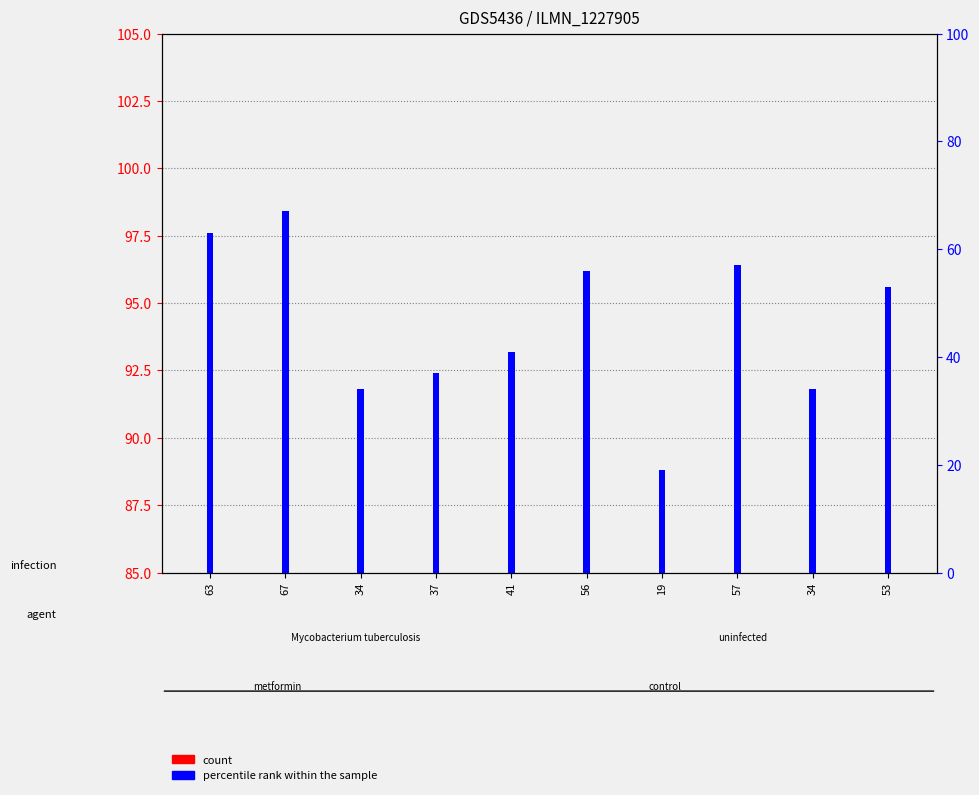

At which label is percentile rank within the sample closest to 43?

41